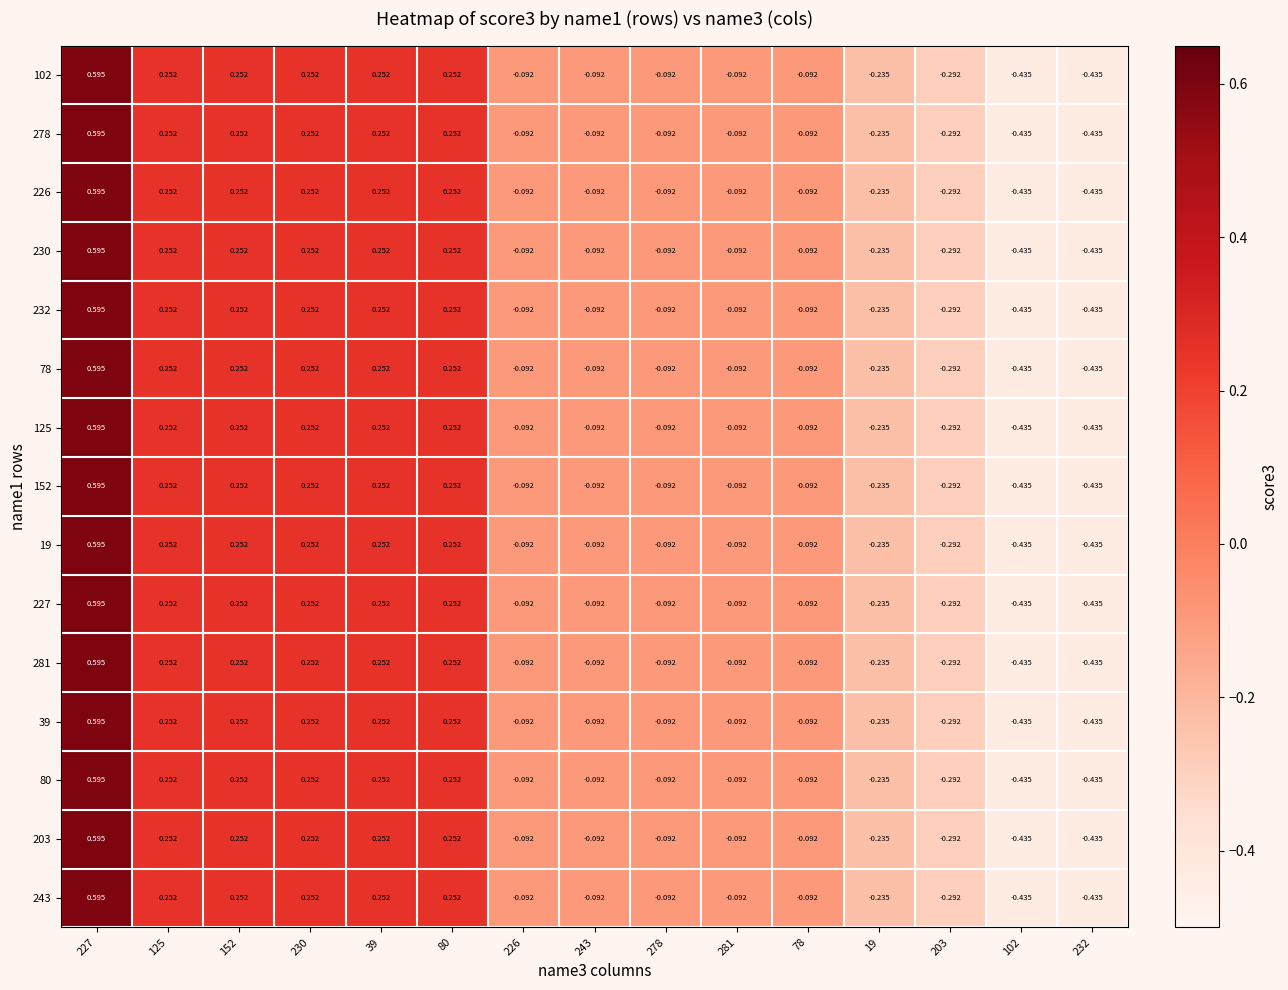

How many positive values does the 19 series have?

6